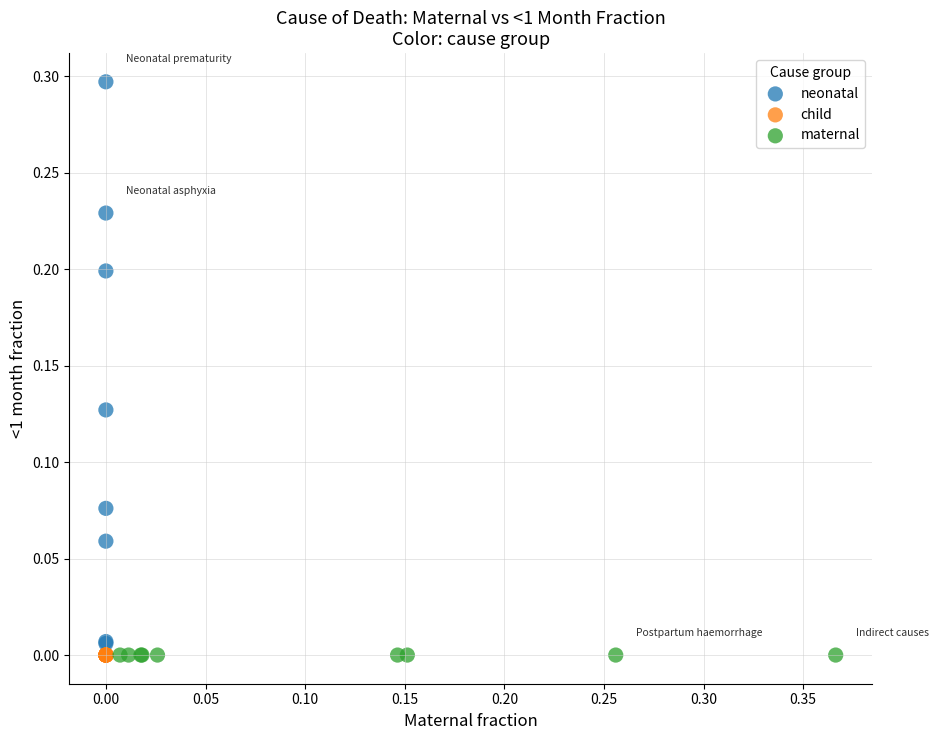

What are all the series names shown in the legend?

neonatal, child, maternal